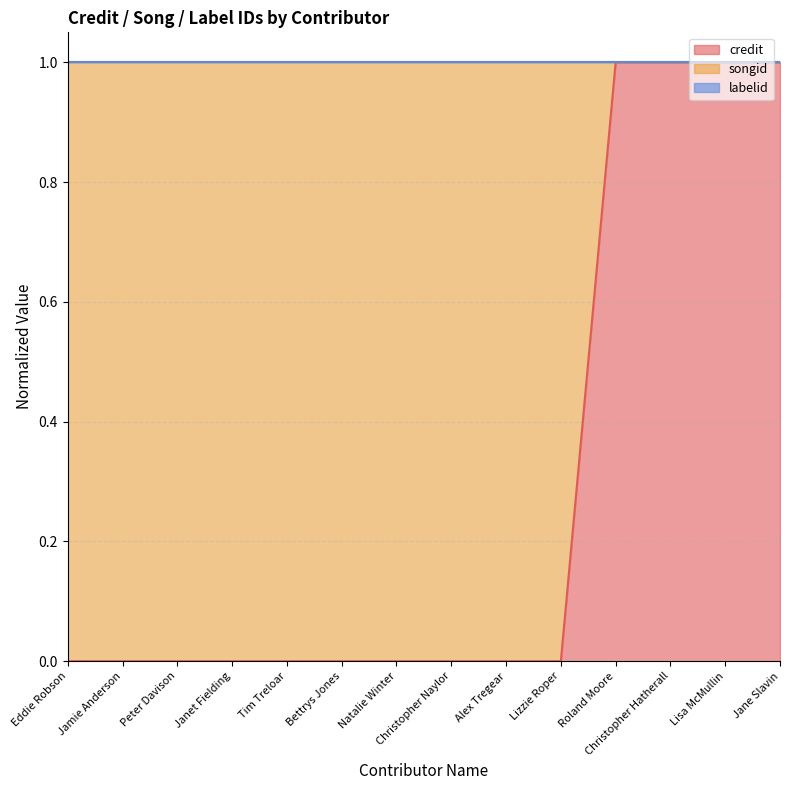

Which series has the largest total across all categories?

songid